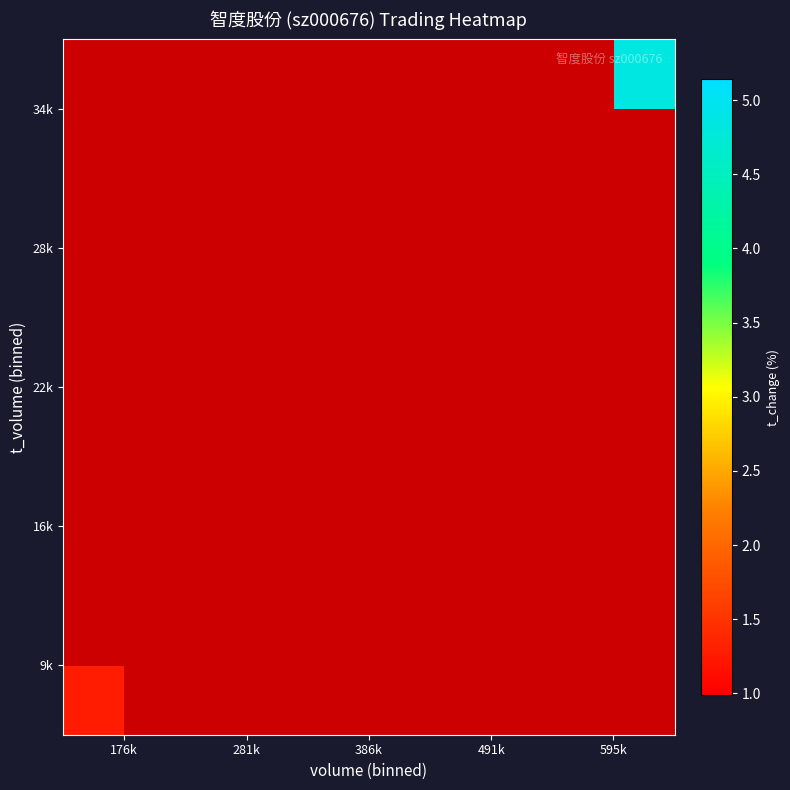

Which has a higher value, 491k or 595k?

595k